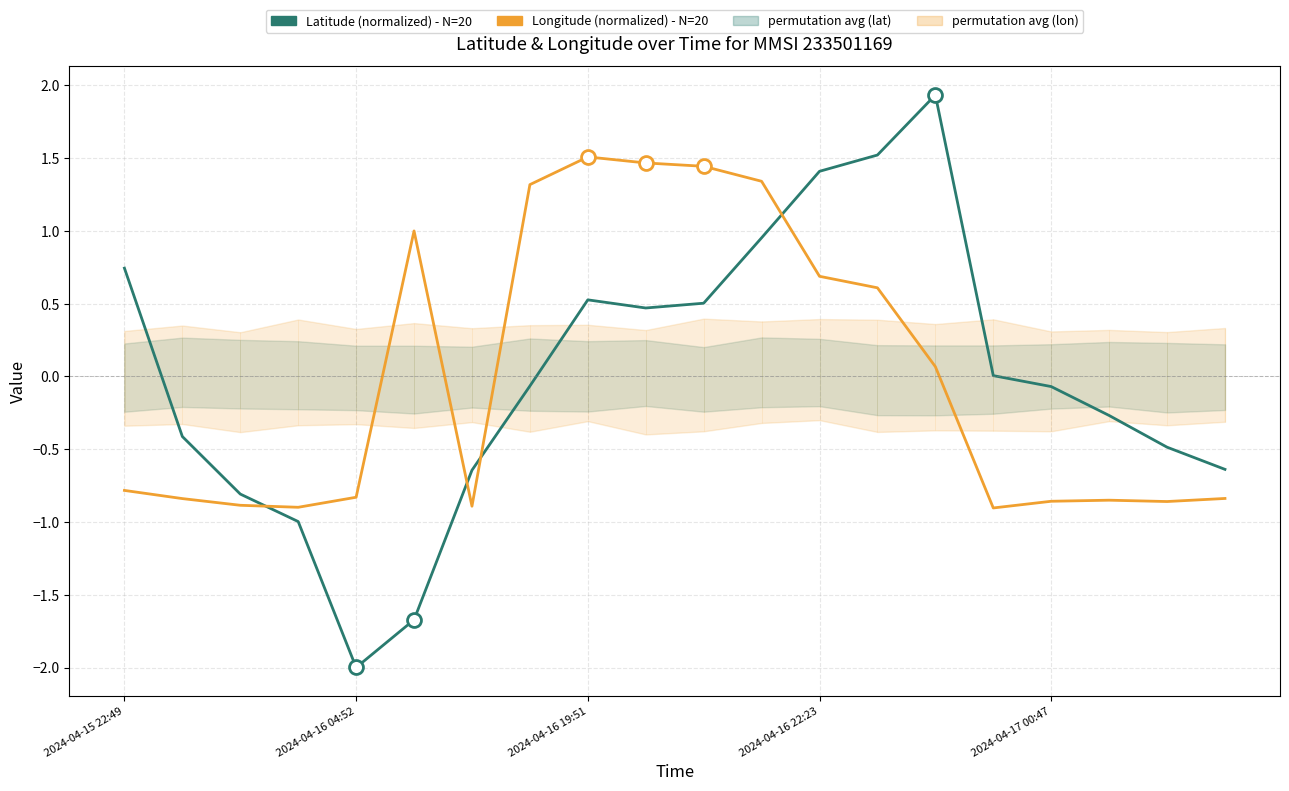

What is the sum of the Latitude (normalized) values at 19 and 16?

-0.7